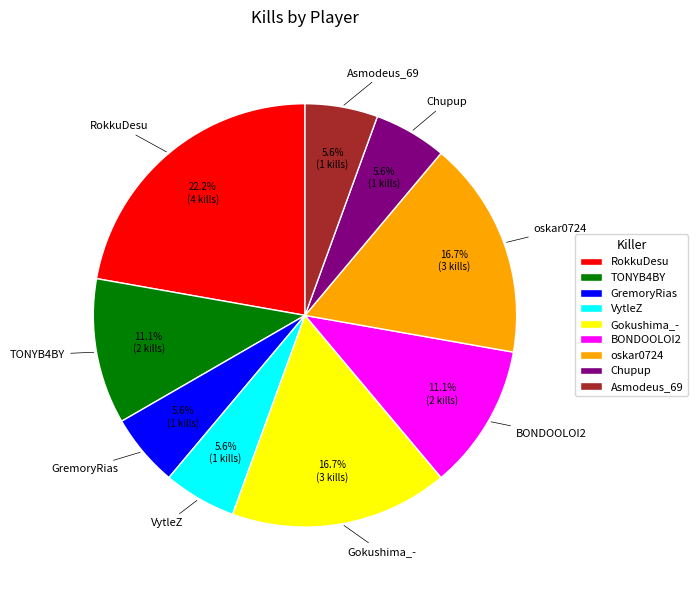

Is there a majority slice in this chart?

No